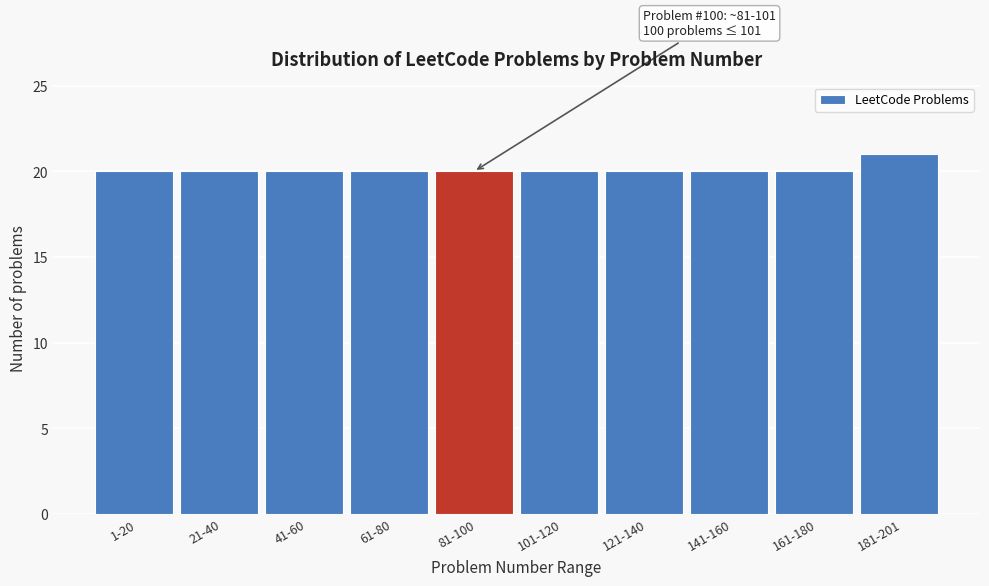

Reading left to right, list all the values displayed in this chart.

20	20	20	20	20	20	20	20	20	21